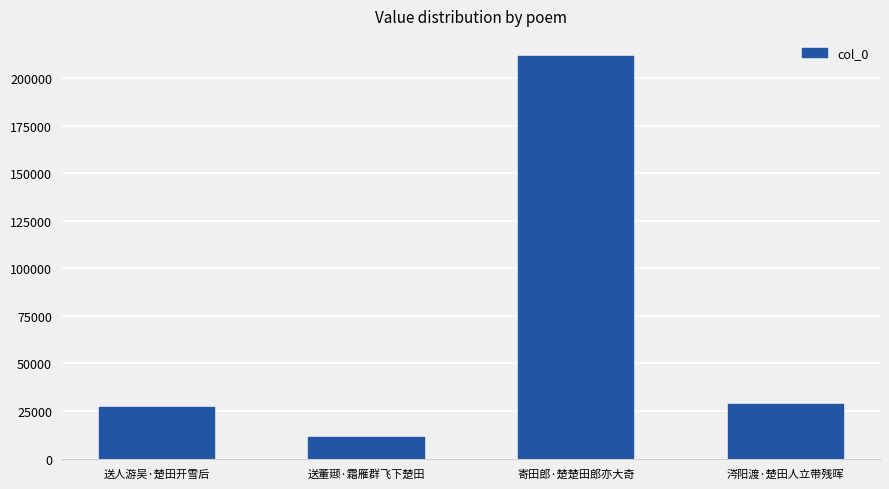

List the labels in order of value, largest first.

寄田郎·楚楚田郎亦大奇, 涔阳渡·楚田人立带残晖, 送人游吴·楚田开雪后, 送董颋·霜雁群飞下楚田